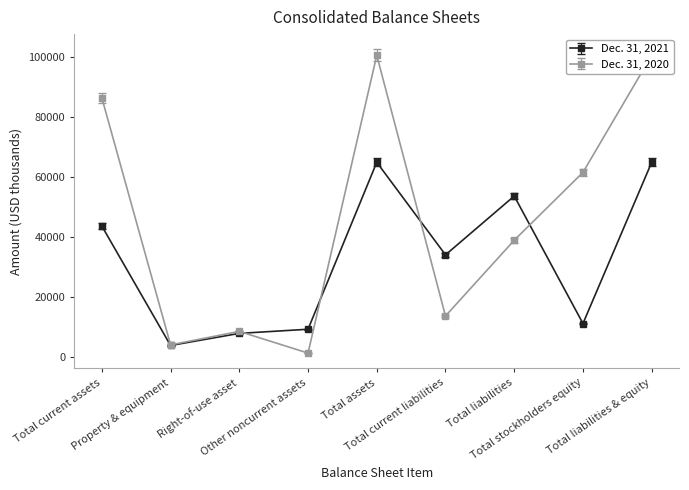

List the labels in order of Dec. 31, 2021 value, smallest first.

Property & equipment, Right-of-use asset, Other noncurrent assets, Total stockholders equity, Total current liabilities, Total current assets, Total liabilities, Total assets, Total liabilities & equity